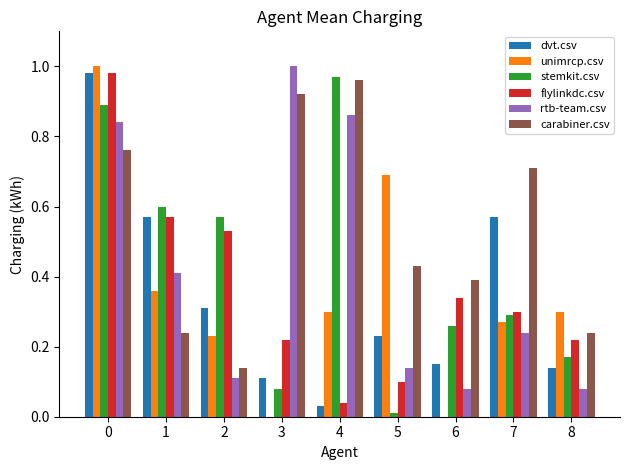

Which category has the highest value in the stemkit.csv series?

4